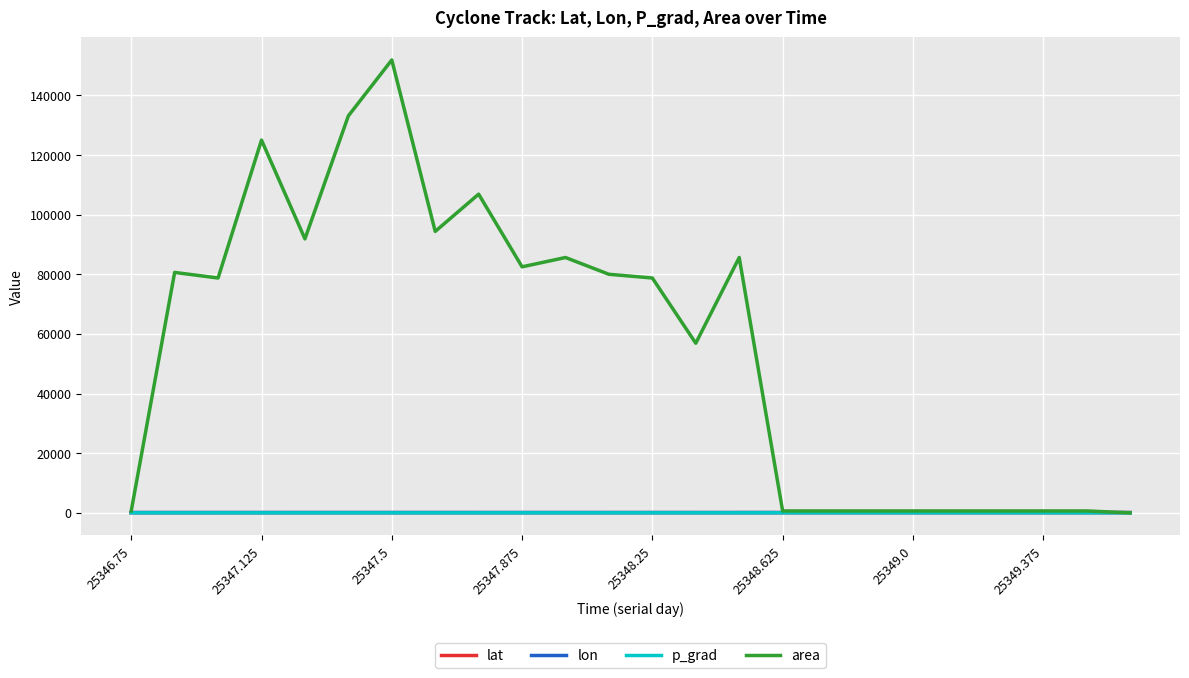

What is the lowest value of the lon series?

91.4